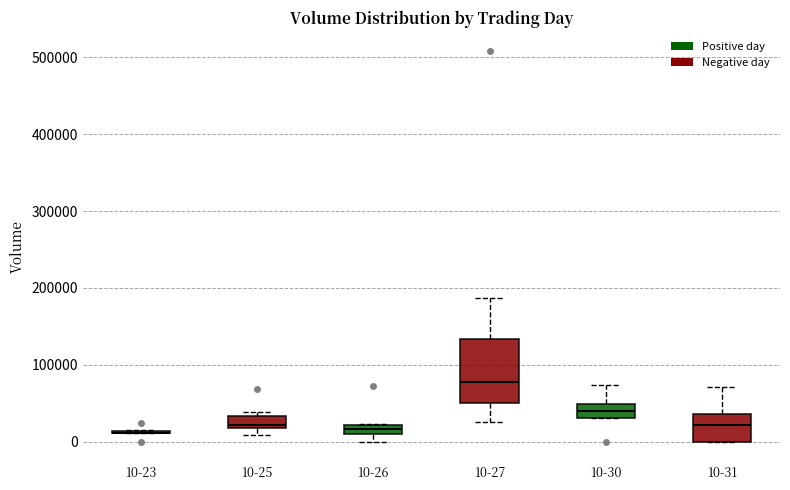

Where does the median line of the box for 10-30 sit on the y-axis? The values are not printed on the chart, so give them approximately, as read against the axis.

40000